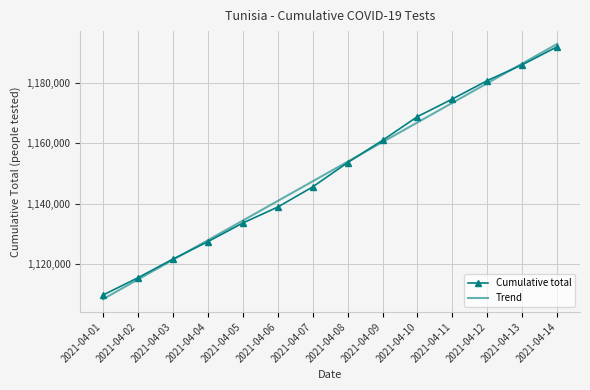

Which series changed the most between 2021-04-06 and 2021-04-11?

Cumulative total